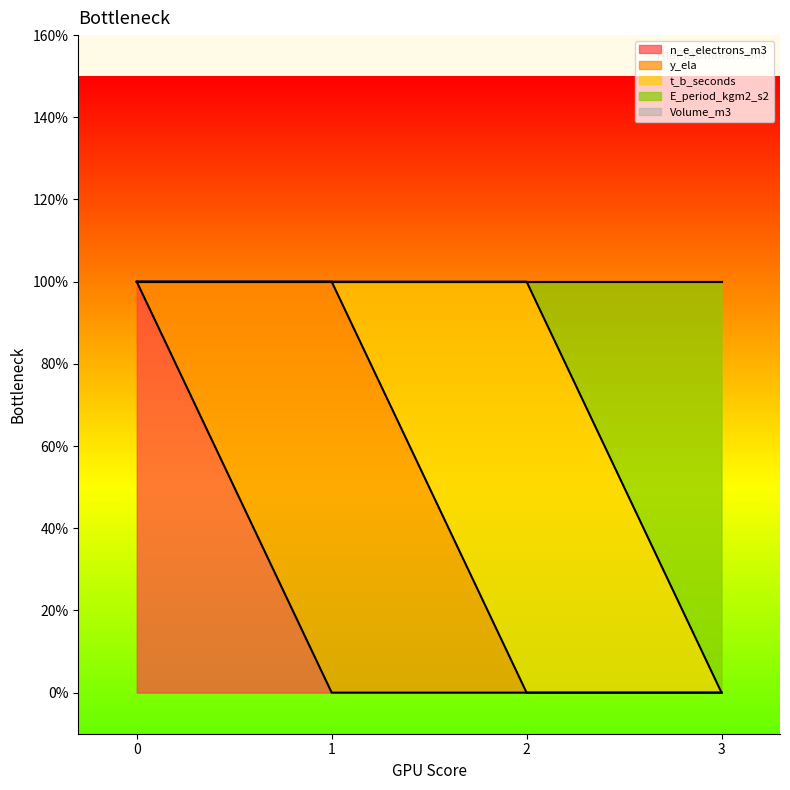

At how many categories does at least one series exceed 0?

4